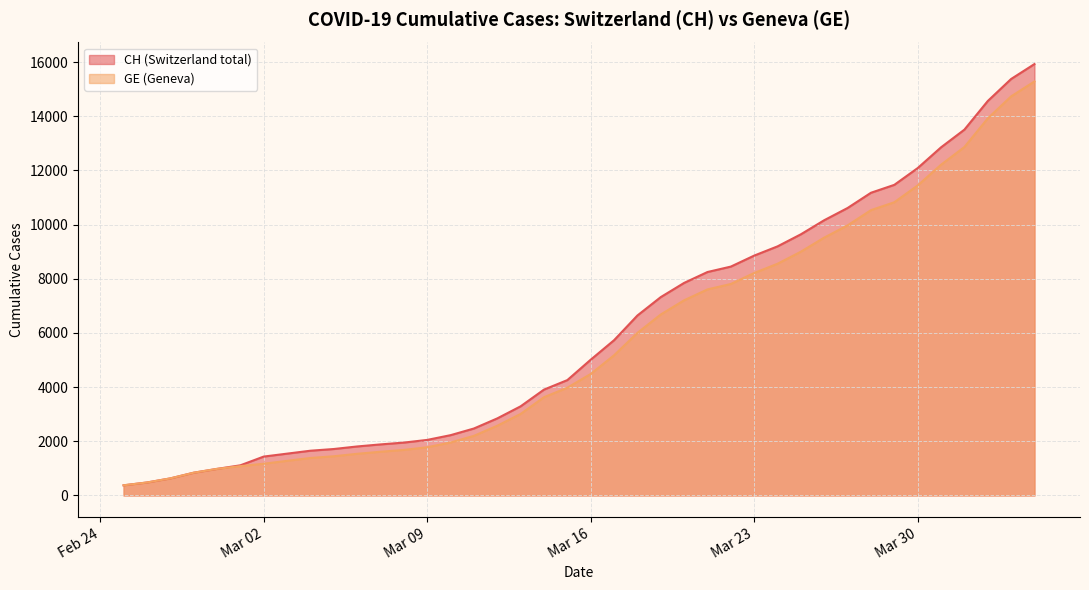

Is it true that GE equals 6002 at 2020-03-18?

True